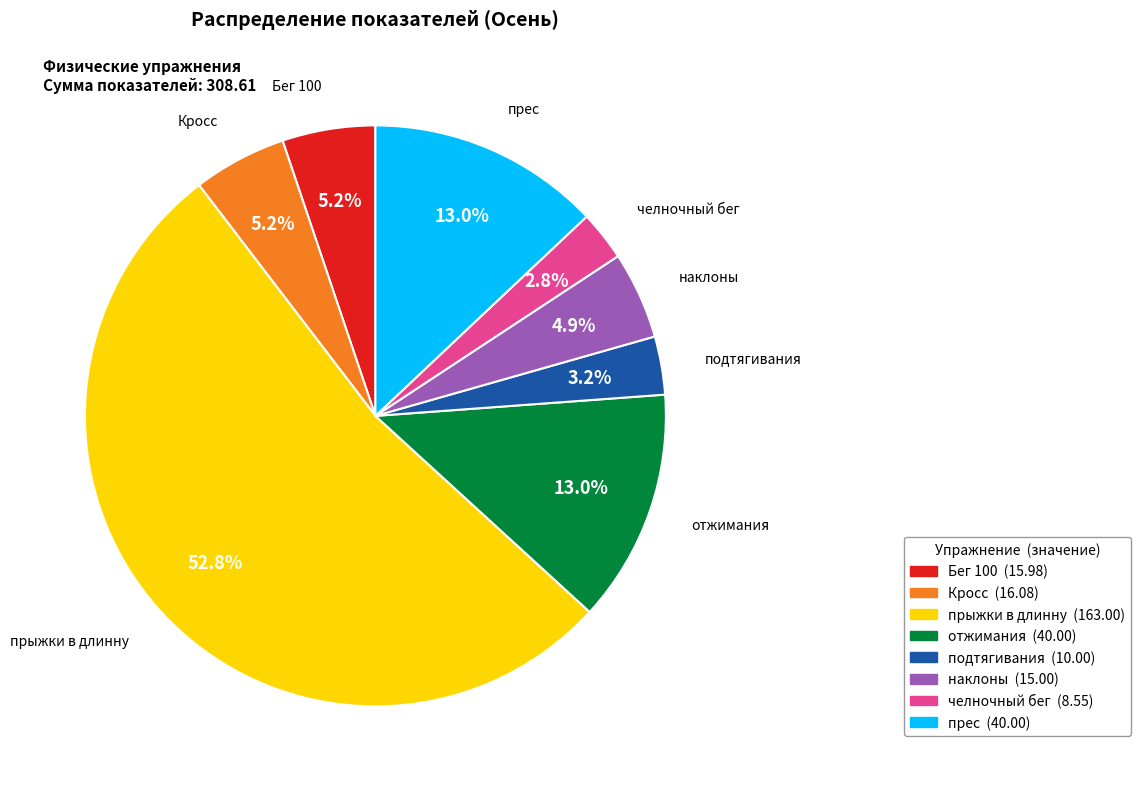

Combined, do наклоны and челночный бег account for over 50%?

No